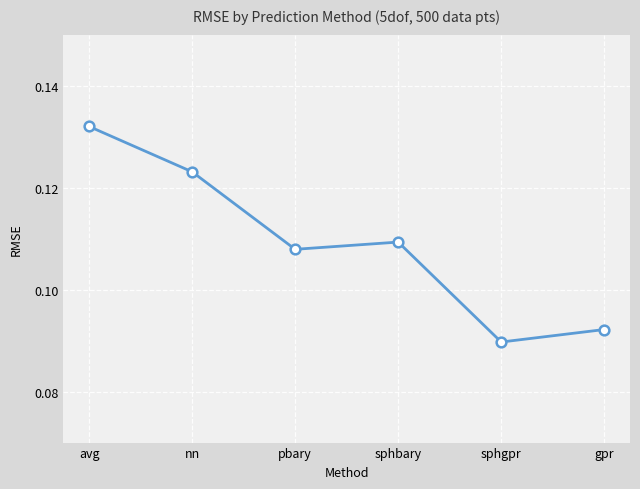

The value at nn is 0.2. True or false?

False